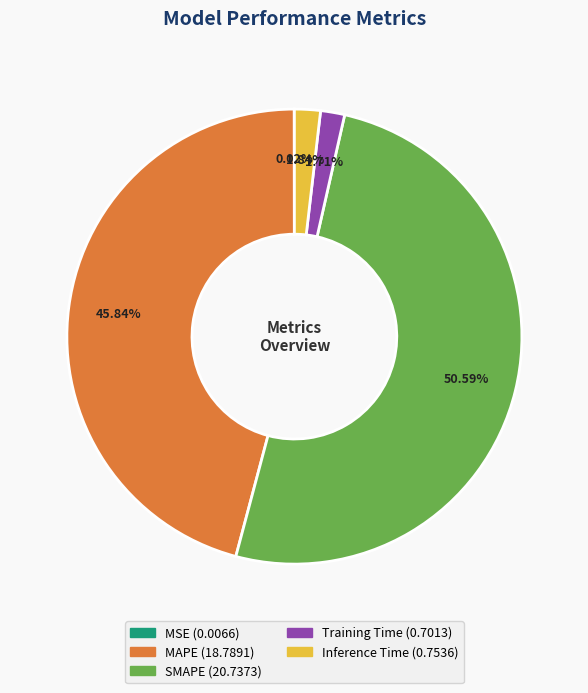

To the nearest percent, what is the average slice percentage?

20%